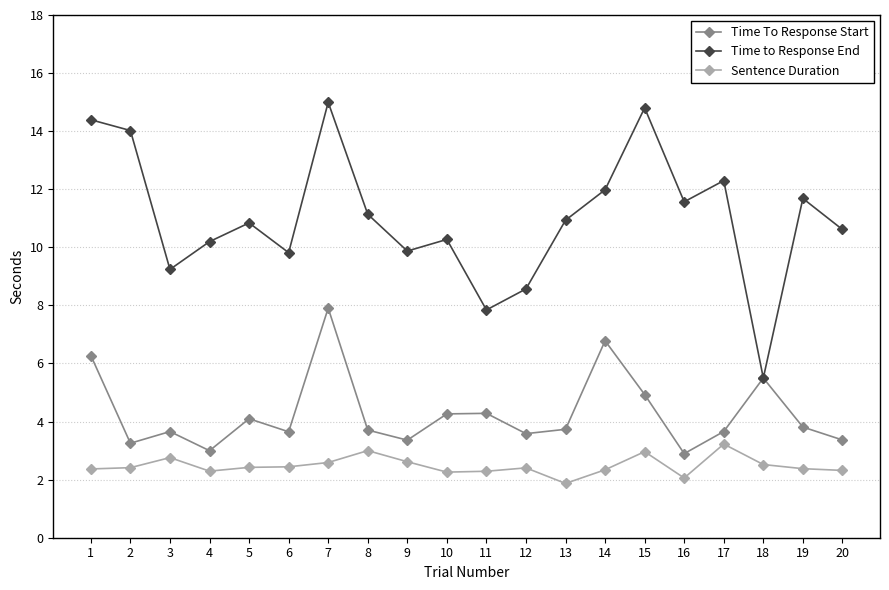

What is the value of the Sentence Duration point at the 13th from the left?

1.9